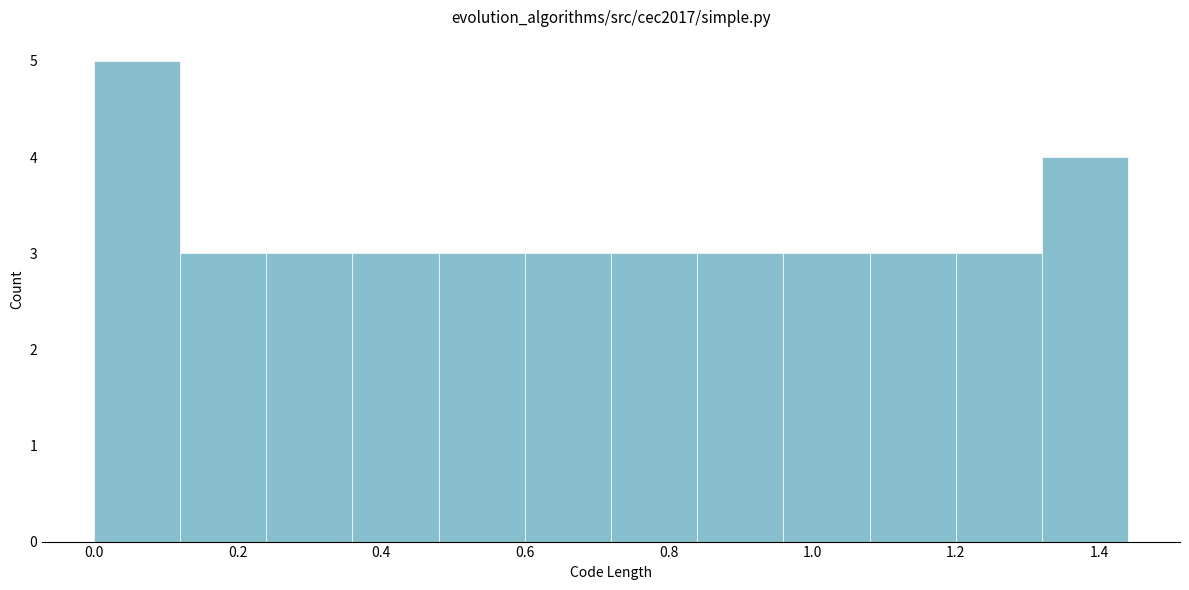

Reading left to right, transcribe this chart: for each bar, give the range it covers on the x-axis and its height. The values are not printed on the chart, so give them approximately, as read against the axis.

0.00 to 0.12: 5
0.12 to 0.24: 3
0.24 to 0.36: 3
0.36 to 0.48: 3
0.48 to 0.60: 3
0.60 to 0.72: 3
0.72 to 0.84: 3
0.84 to 0.96: 3
0.96 to 1.08: 3
1.08 to 1.20: 3
1.20 to 1.32: 3
1.32 to 1.44: 4